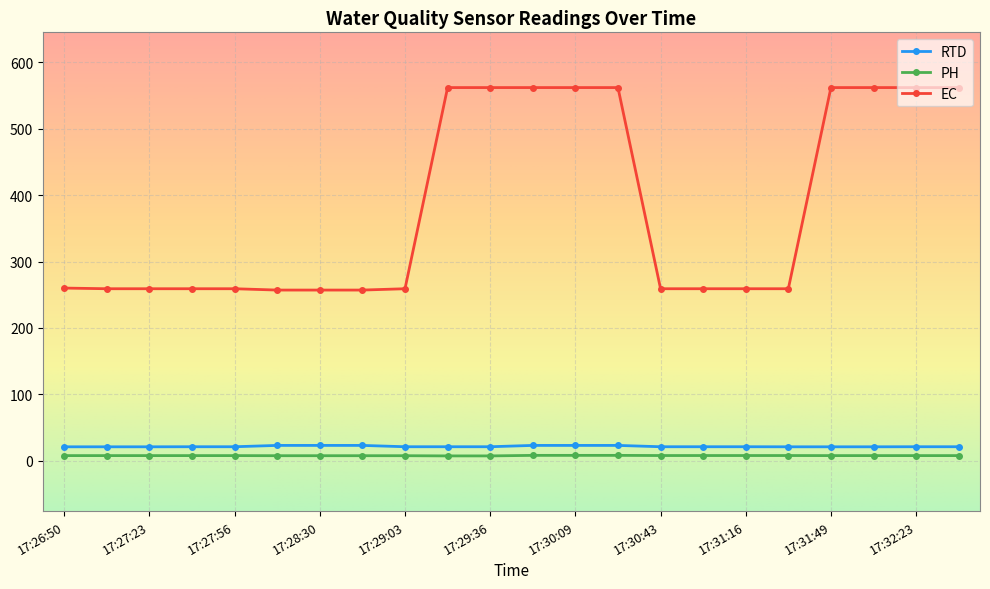

True or false: PH and EC cross at least once.

False